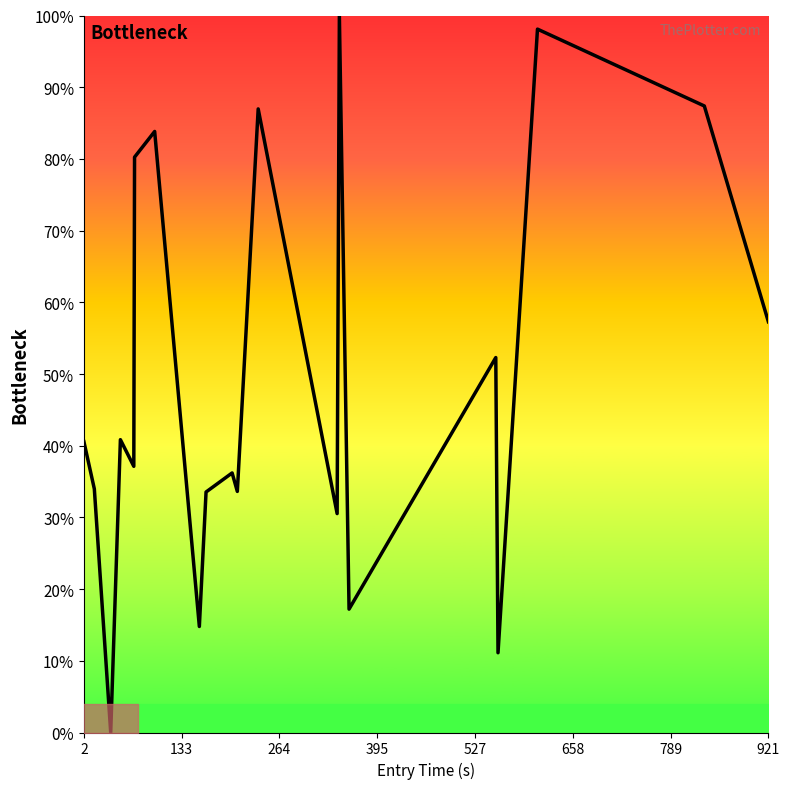

What is the sum of all values?

9.8